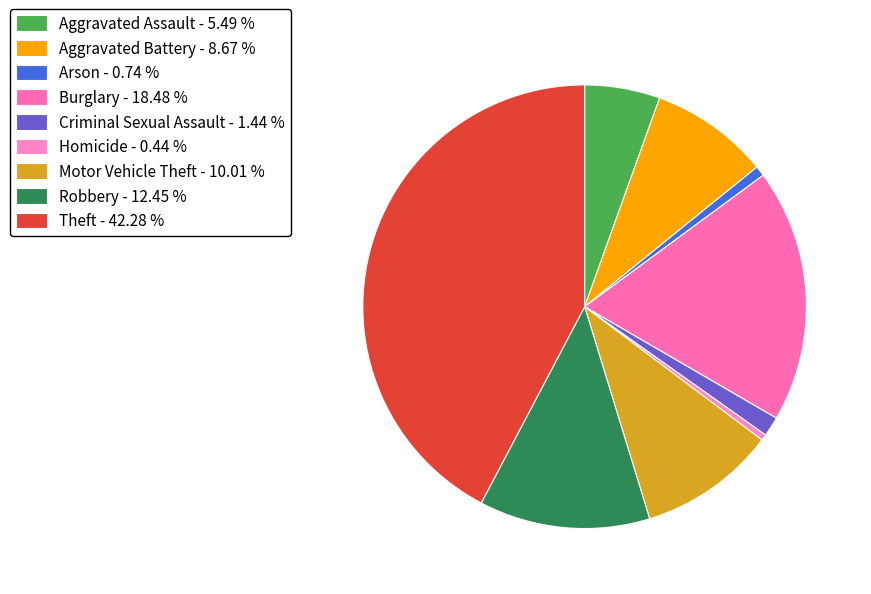

Count the number of slices in the pie.

9